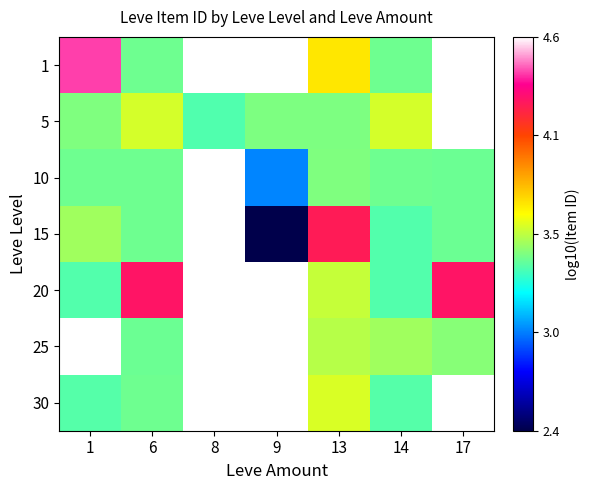

What is the lowest value of the 1 series?

3.4